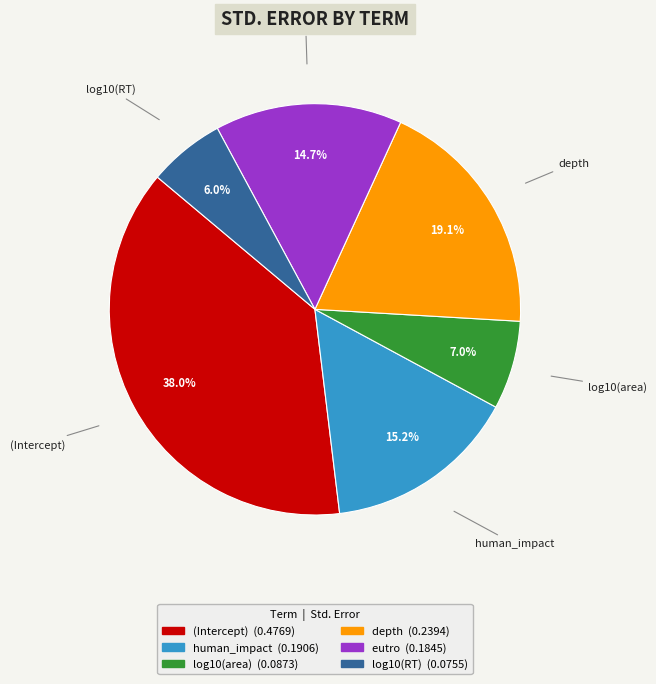

True or false: depth accounts for 19% of the total.

True